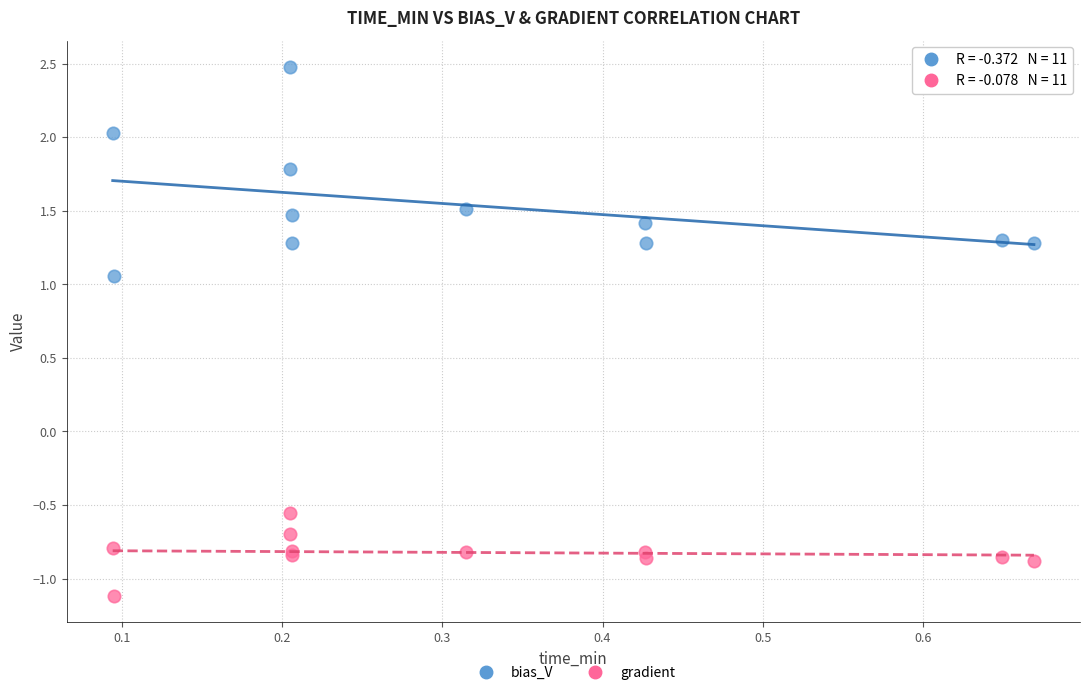

Which series reaches the maximum Y coordinate?

bias_V